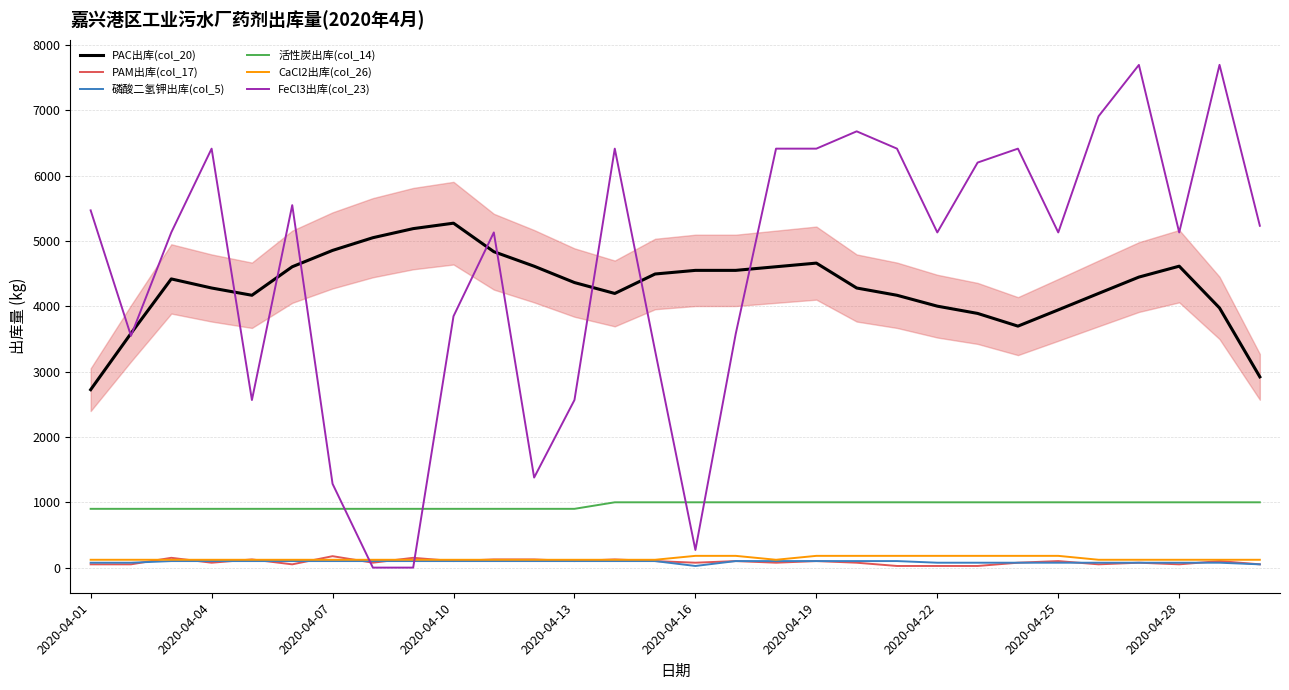

What is the highest value of the PAM出库(col_17) series?

175.0